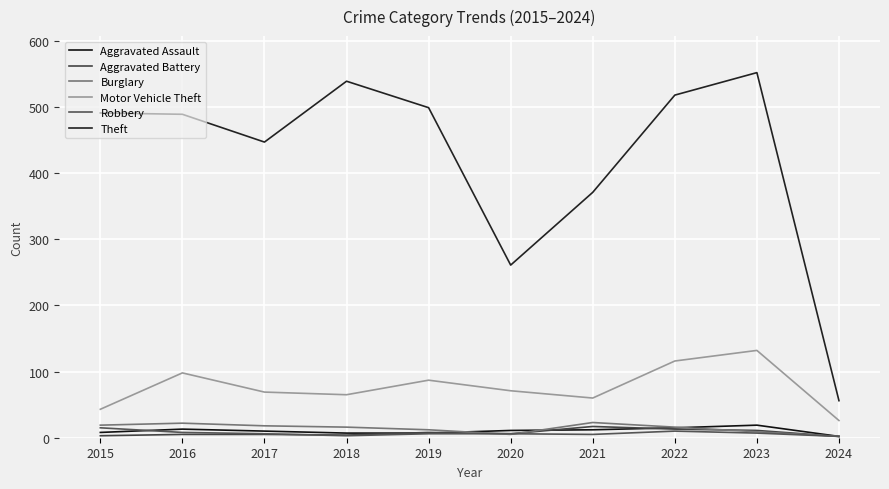

Which series has the widest spread of values?

Theft